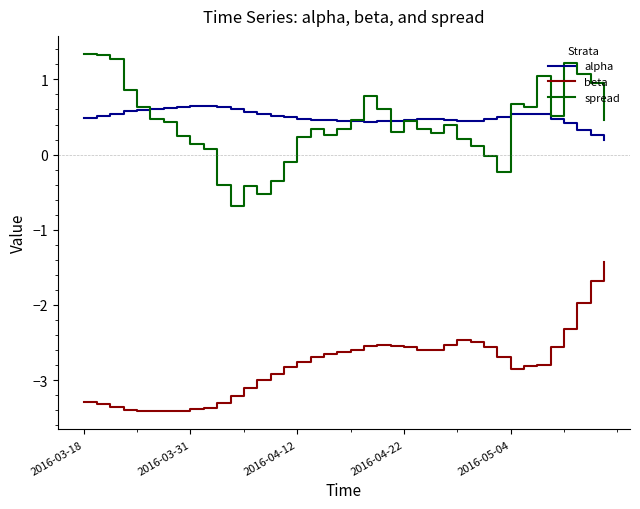

True or false: alpha and beta cross at least once.

False